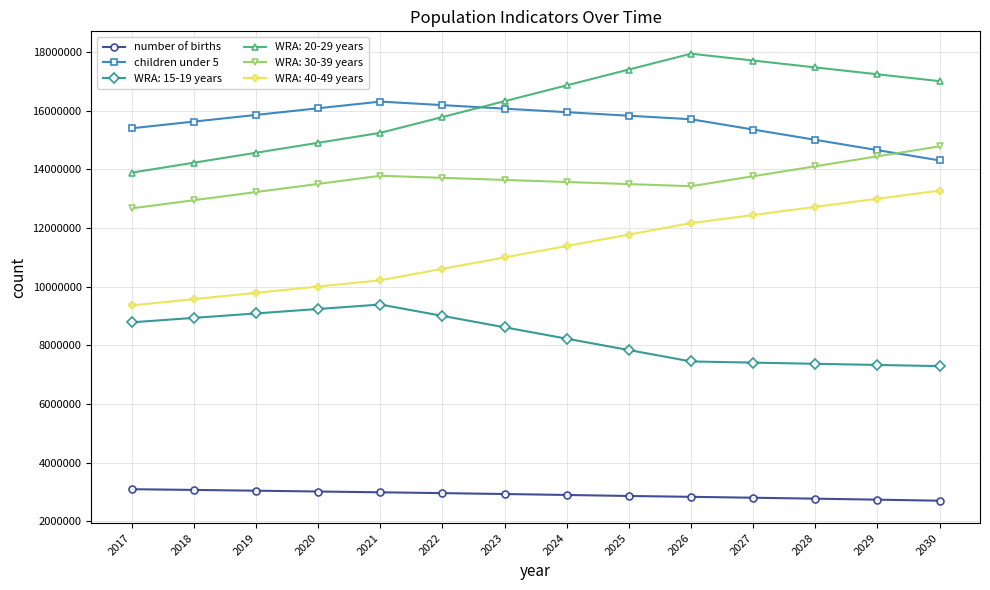

True or false: number of births and children under 5 cross at least once.

False